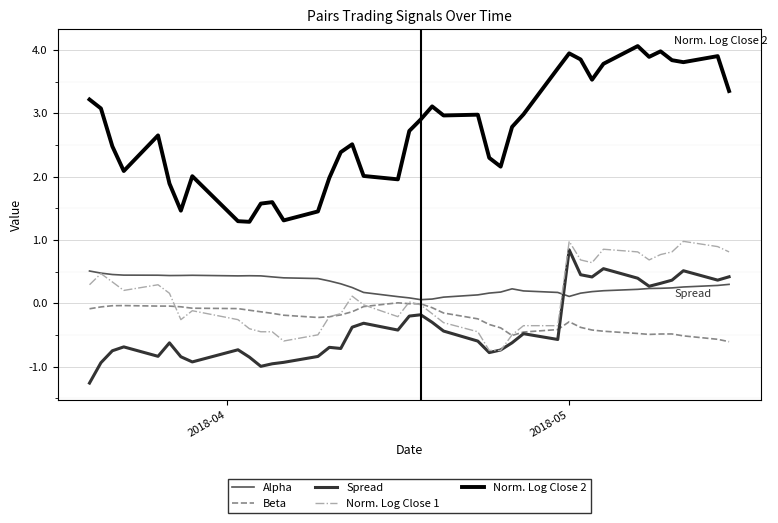

Which series has the largest total across all categories?

Norm. Log Close 2